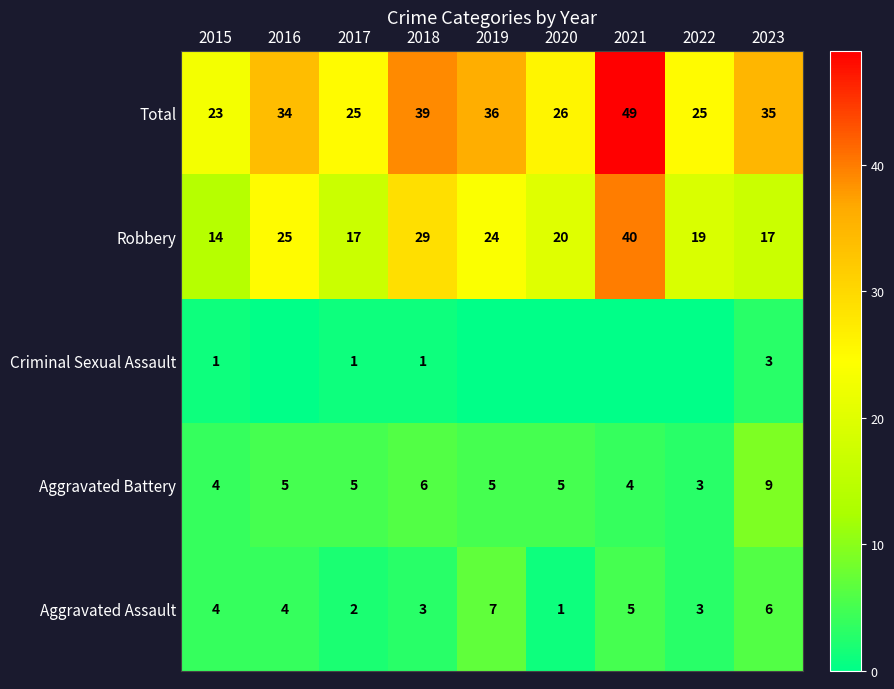

True or false: Aggravated Battery has a value of 7 at 2016.

False